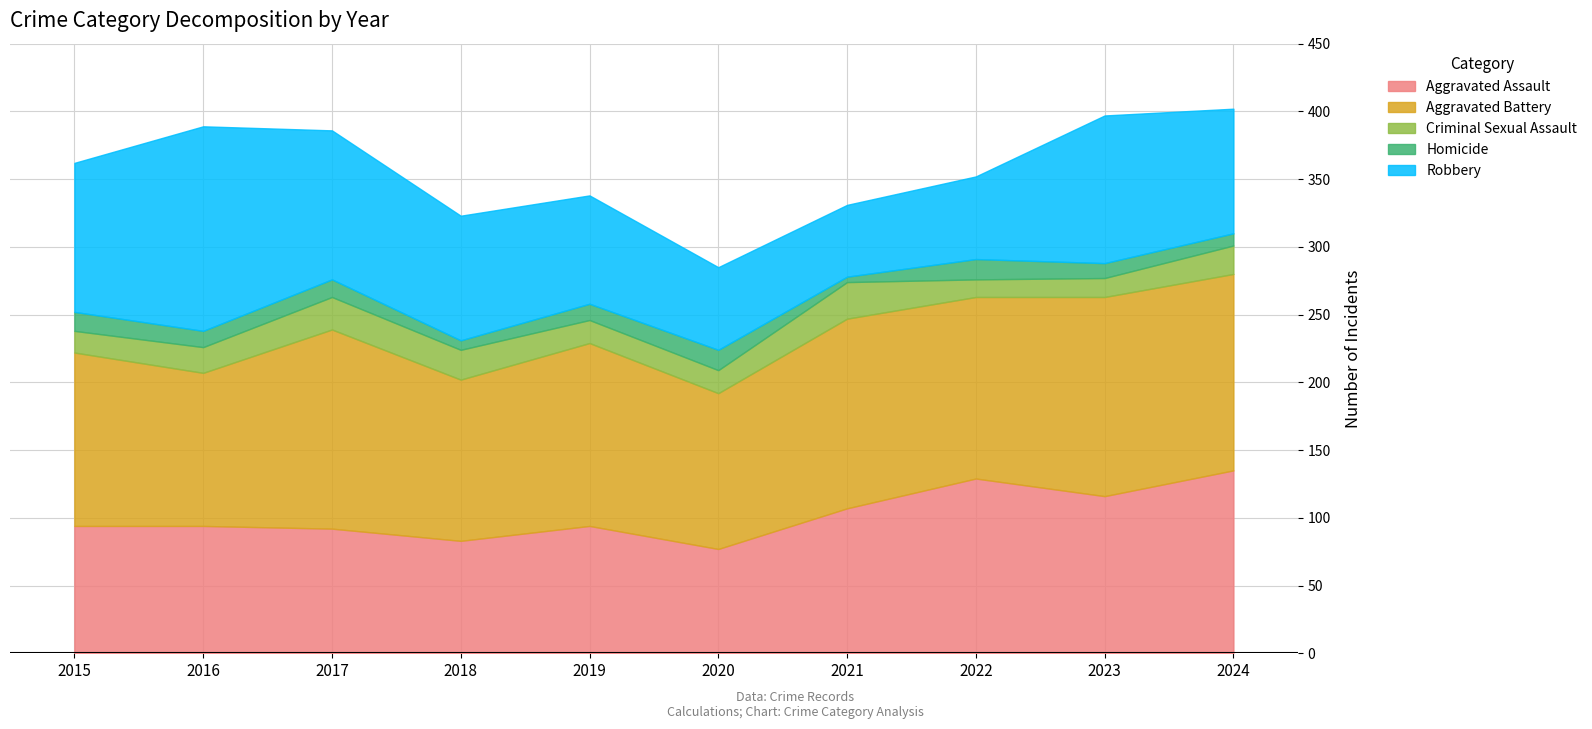

Reading left to right, what are all the values shown in this chart?

Aggravated Assault: 94	94	92	83	94	77	107	129	116	135
Aggravated Battery: 128	113	147	119	135	115	140	134	147	145
Criminal Sexual Assault: 16	19	24	22	17	17	27	13	14	21
Homicide: 14	12	13	7	12	15	4	15	11	9
Robbery: 110	151	110	92	80	61	53	61	109	92